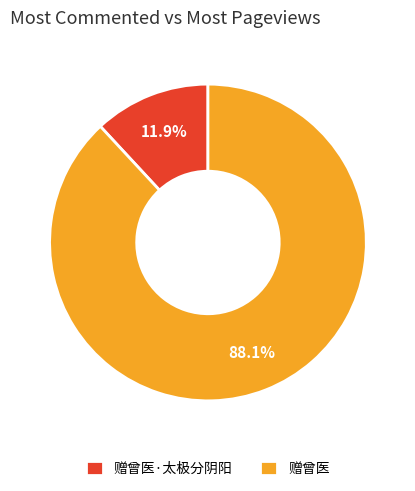

To the nearest percent, what portion does 赠曾医 represent?

88%